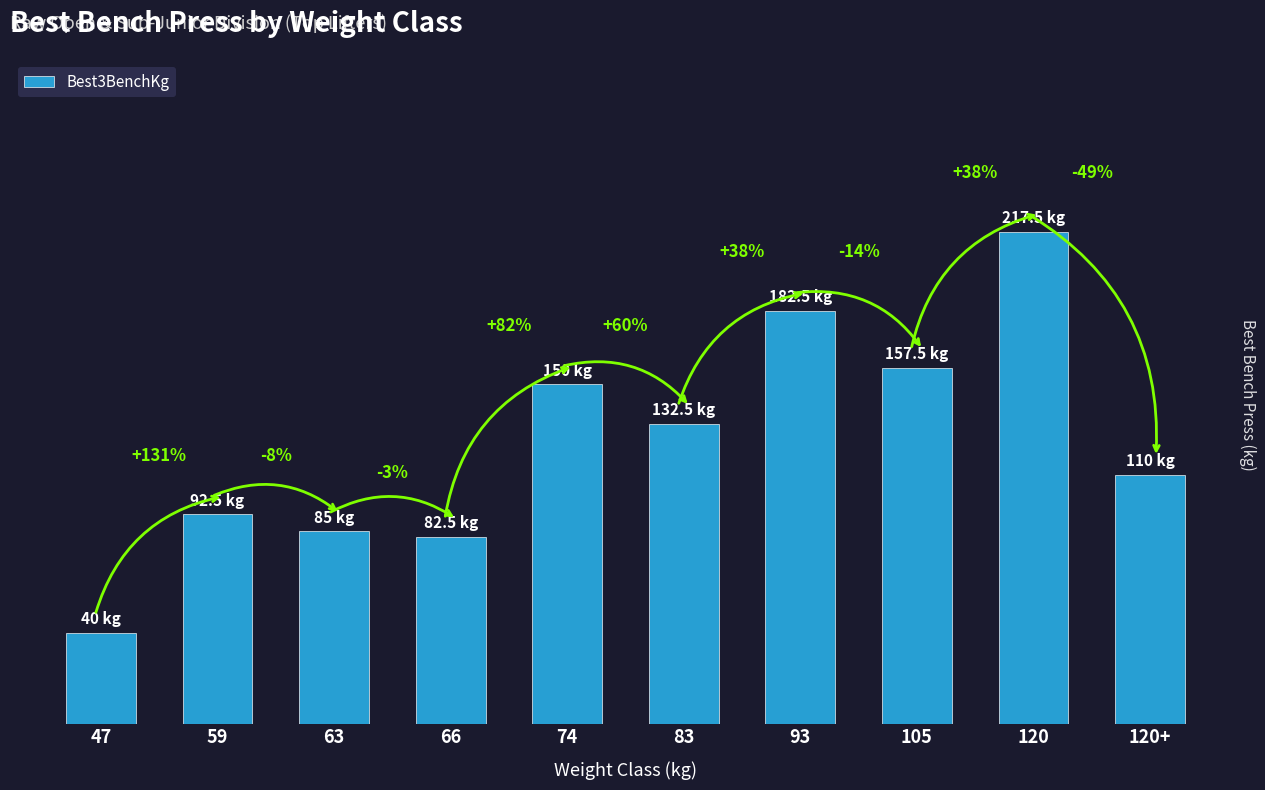

Approximately how many times larger is the value at 47 compared to 93?

0.2